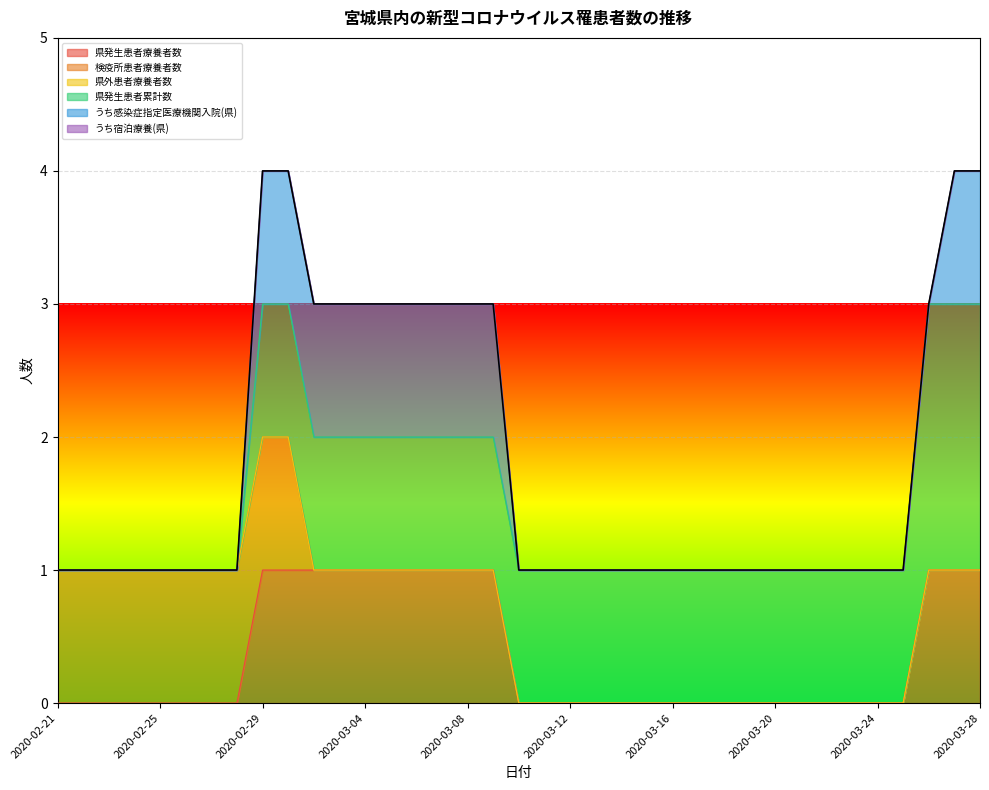

True or false: 県発生患者療養者数 has more than 0 interior local peaks.

False